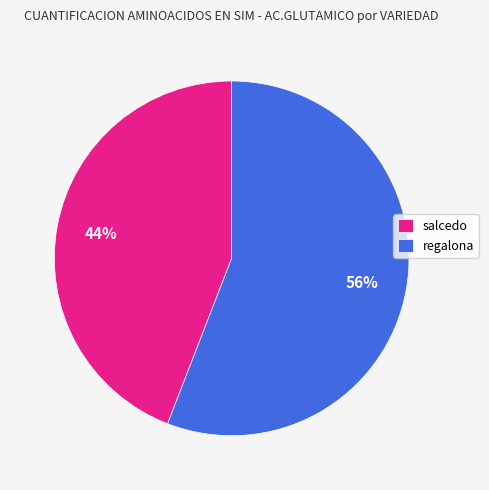

Count the number of slices in the pie.

2